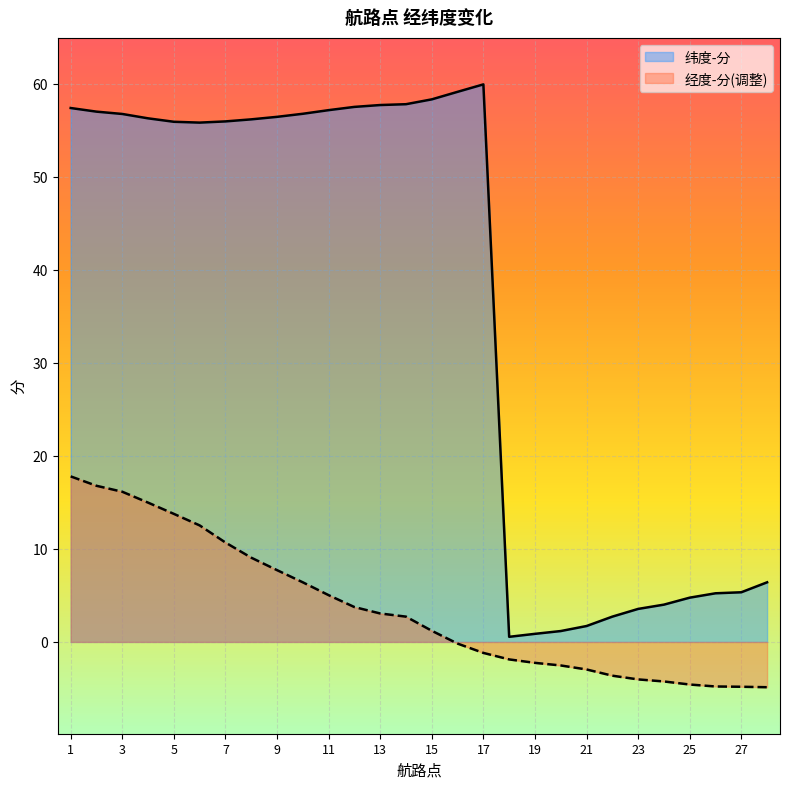

What is the smallest value displayed?

-4.9